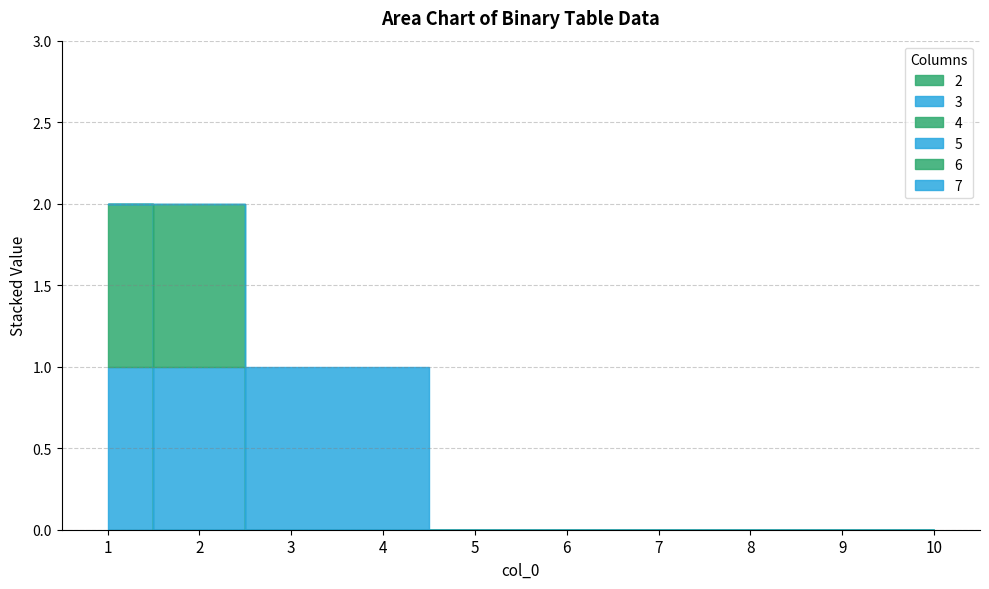

What is the greatest value displayed?

1